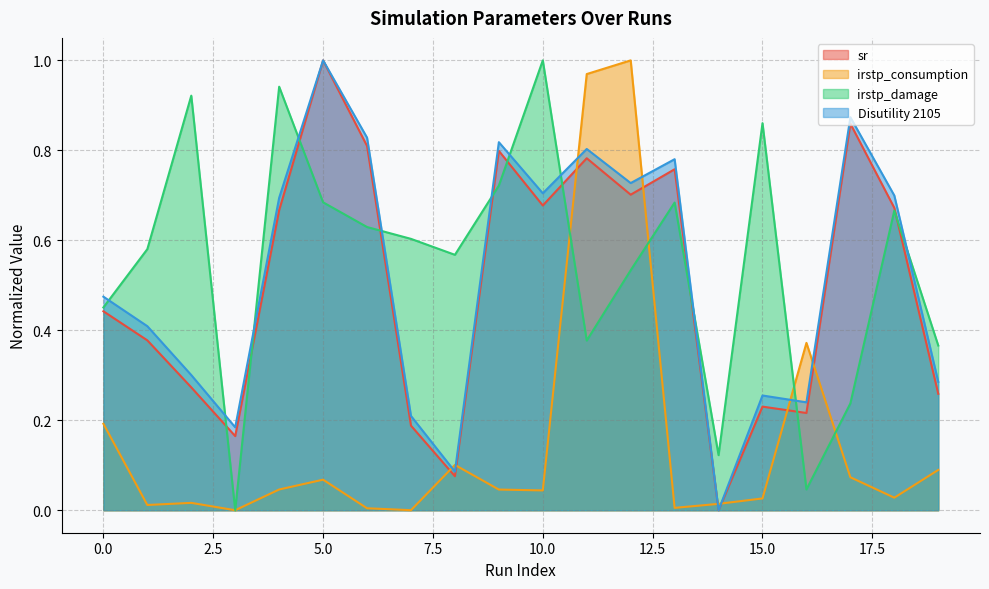

At which category does irstp_damage reach its first local valley?

3